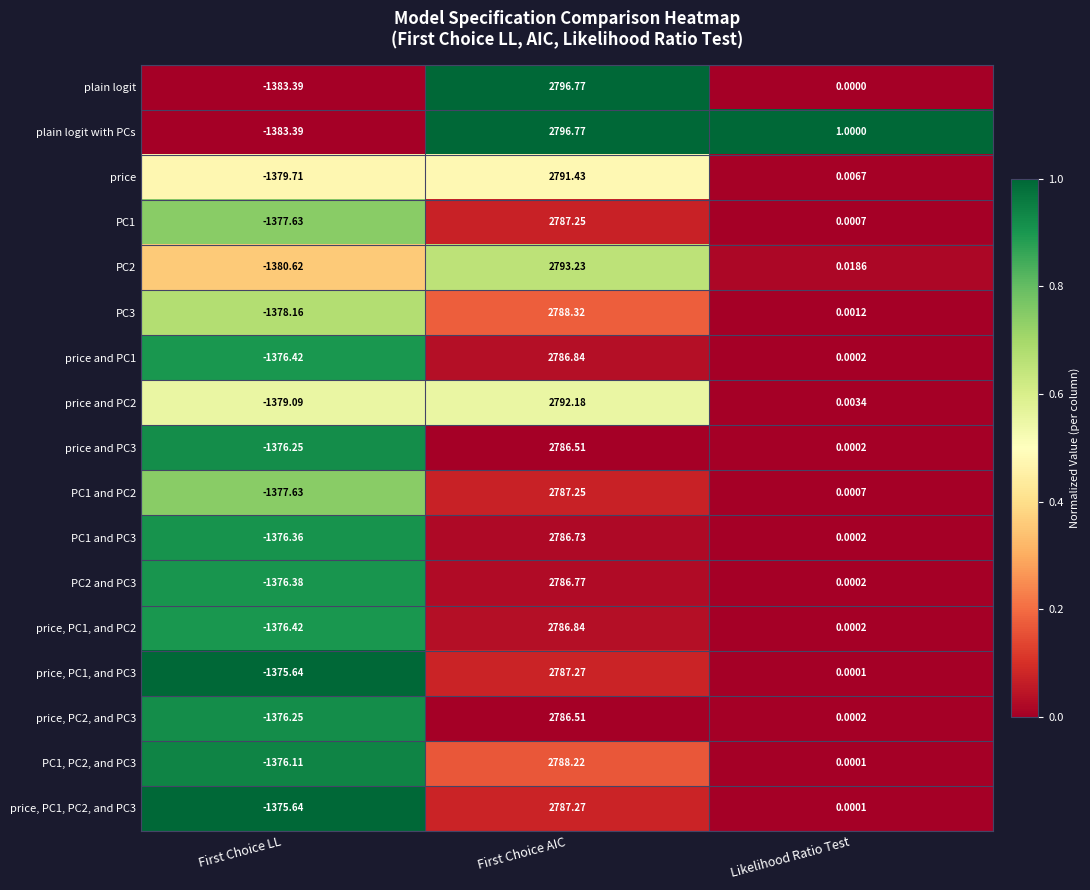

List the labels in order of price and PC3 value, largest first.

First Choice AIC, Likelihood Ratio Test, First Choice LL